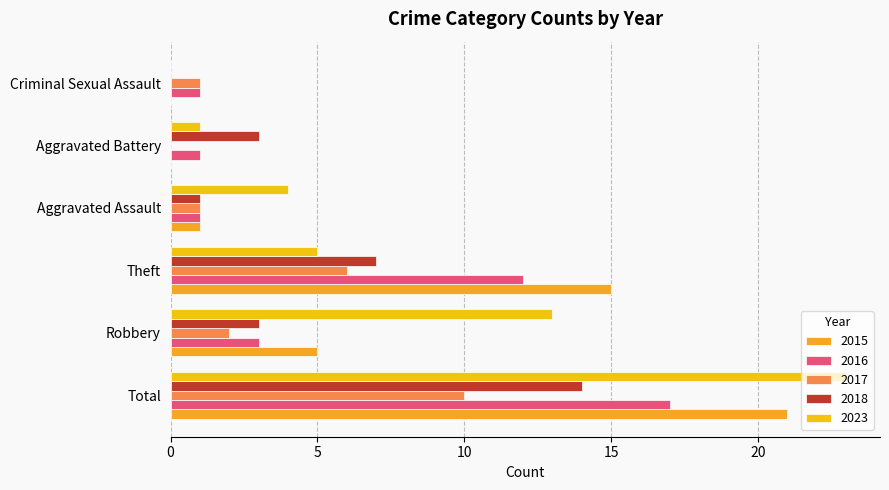

Reading right to left, list all the values displayed in this chart.

2015: 0	0	1	15	5	21
2016: 1	1	1	12	3	17
2017: 1	0	1	6	2	10
2018: 0	3	1	7	3	14
2023: 0	1	4	5	13	23